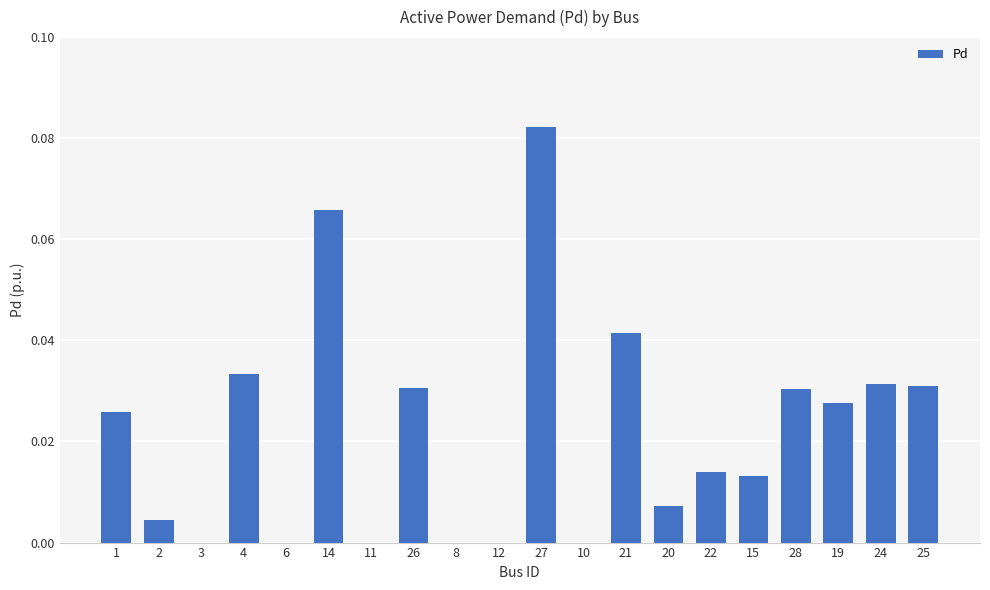

What is the sum of all values?

0.4